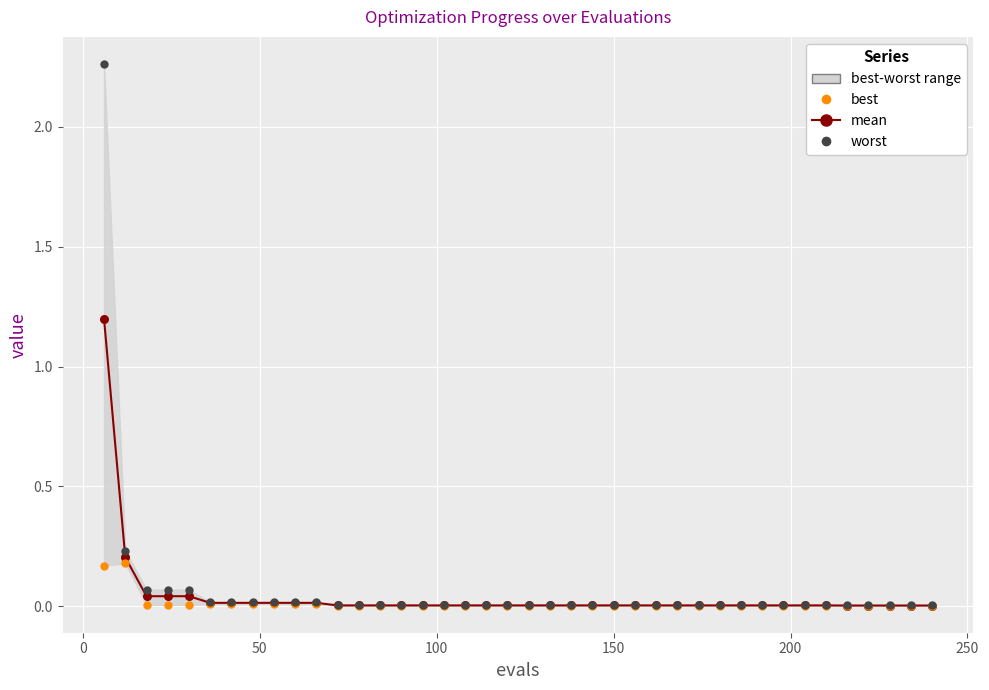

Which series has the largest total across all categories?

worst